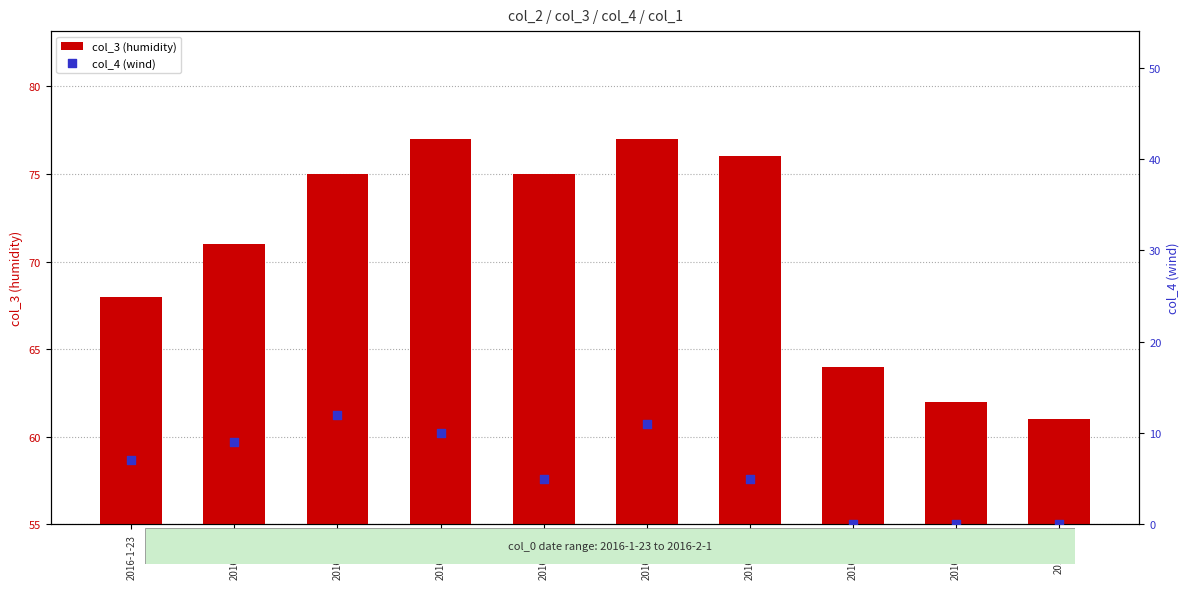

What are all the series names shown in the legend?

col_3 (humidity), col_4 (wind)